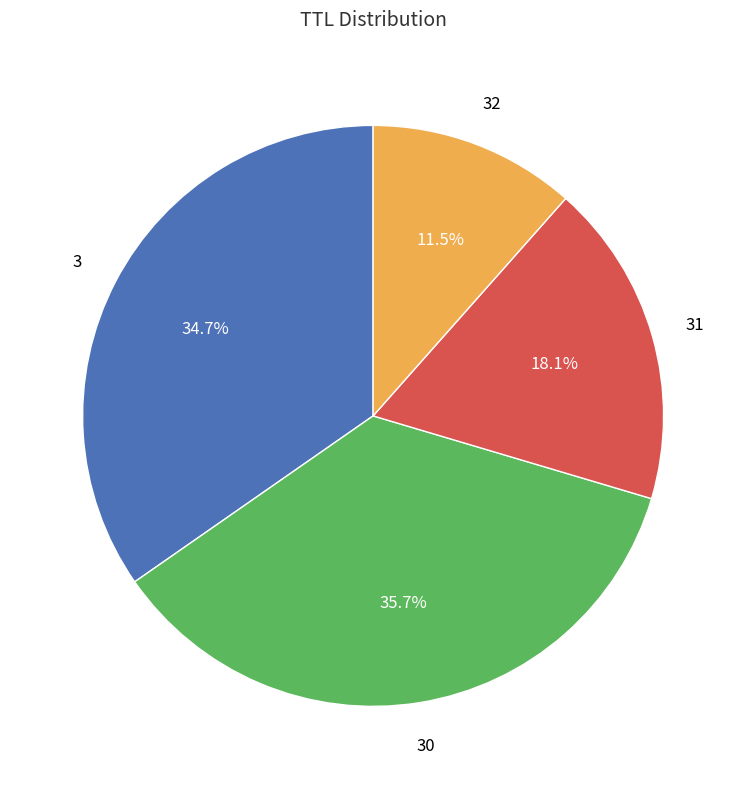

Is there any slice that represents more than half of the pie?

No